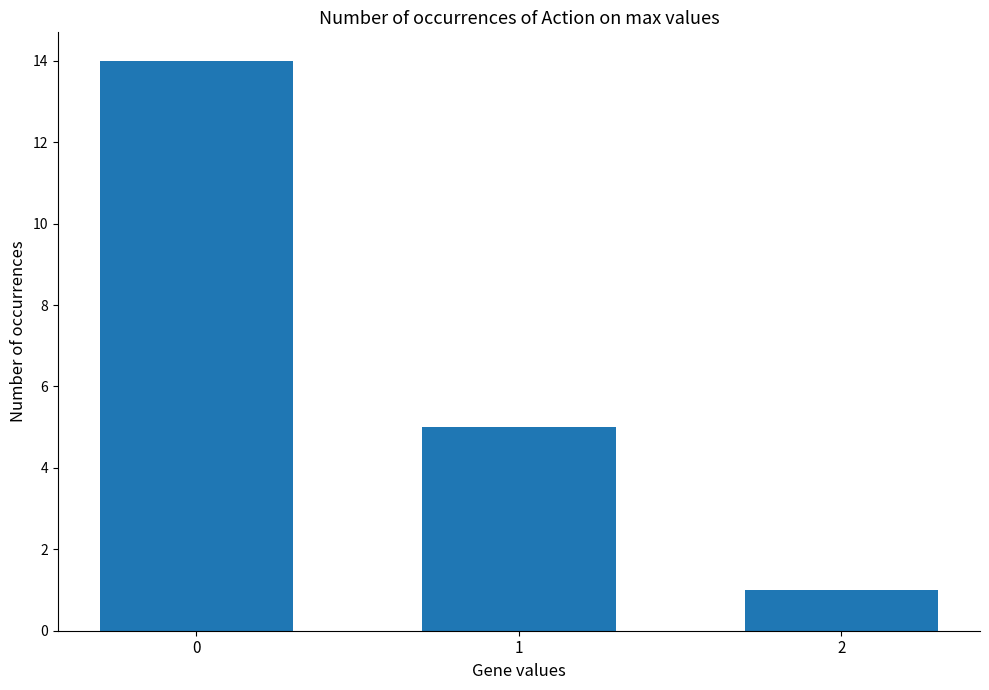

The chart shows a value of 5 at 1. True or false?

True